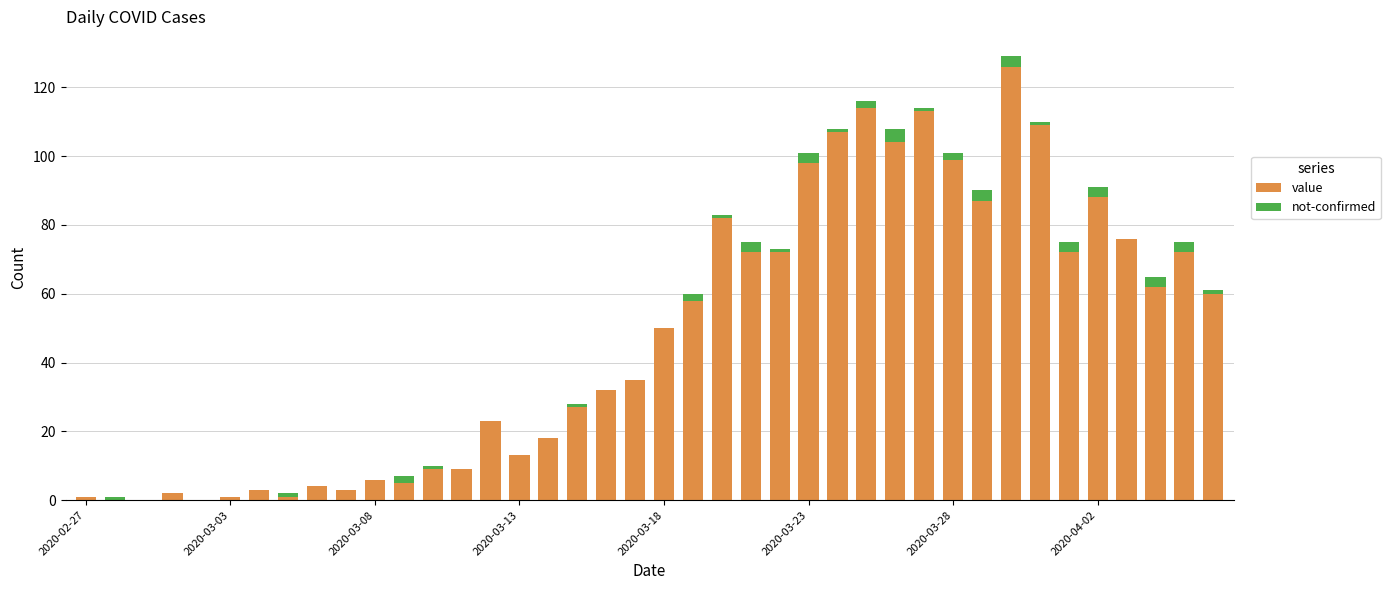

Are the bars grouped side by side (vs. stacked)?

No